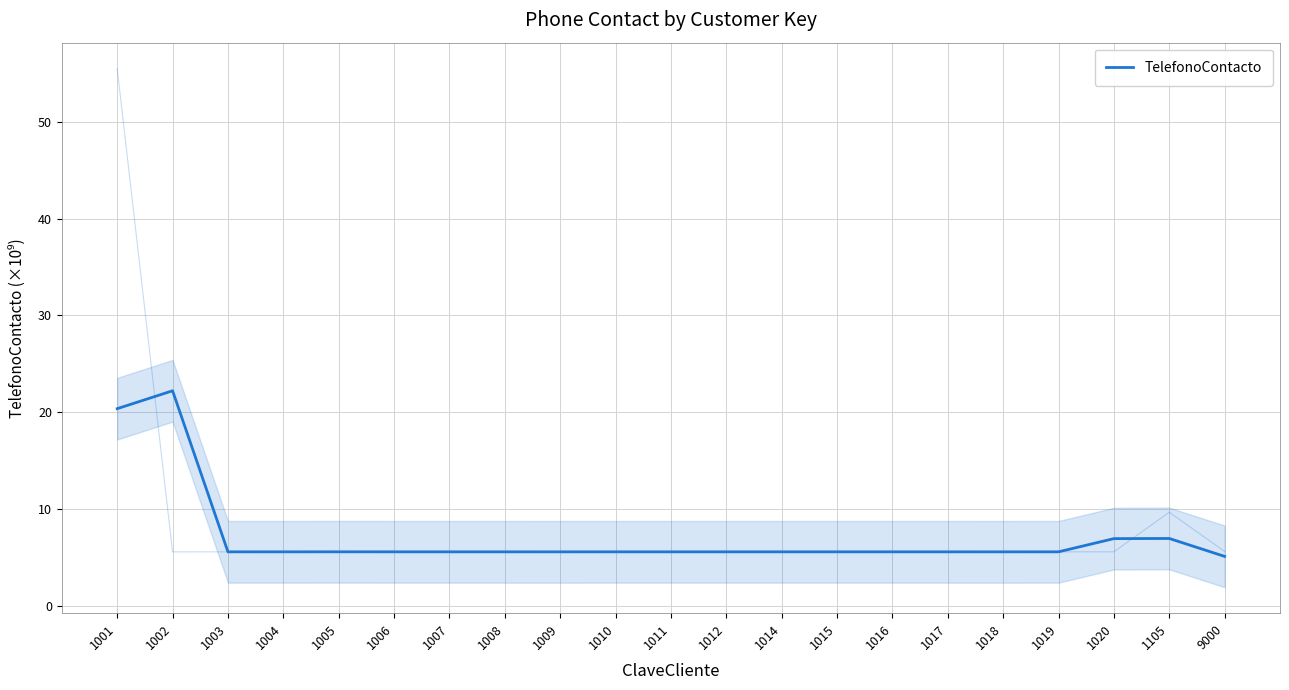

Rank the categories by value from highest to lowest.

1002, 1001, 1105, 1020, 1005, 1006, 1015, 1019, 1010, 1014, 1004, 1007, 1016, 1012, 1003, 1008, 1017, 1011, 1009, 1018, 9000